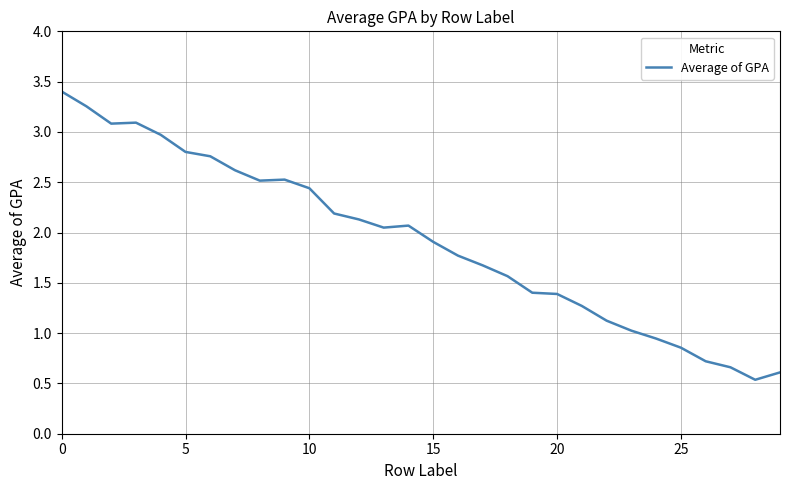

What is the greatest value displayed?

3.4